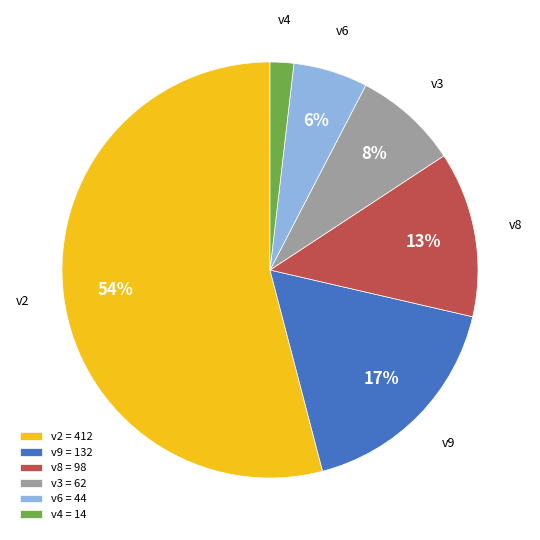

Which slice represents more than half of the pie?

v2 = 412